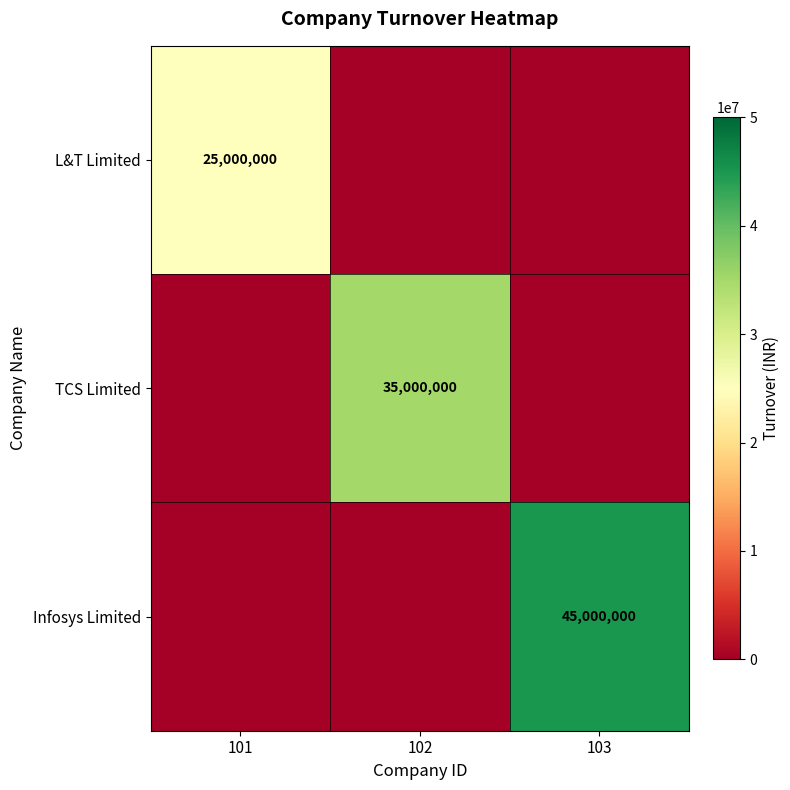

The value of Infosys Limited at 103 is 45000000. True or false?

True